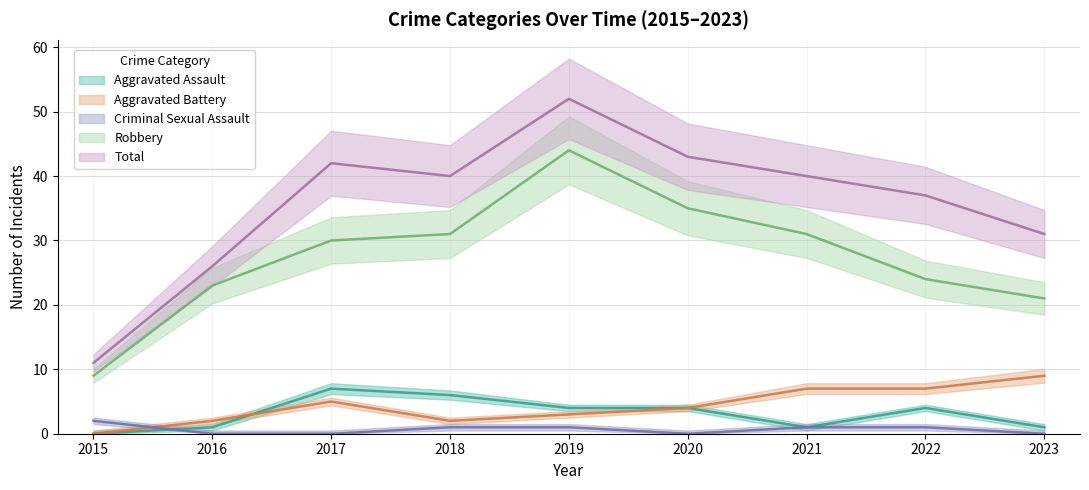

List the series in order of their peak value, highest first.

Total, Robbery, Aggravated Battery, Aggravated Assault, Criminal Sexual Assault